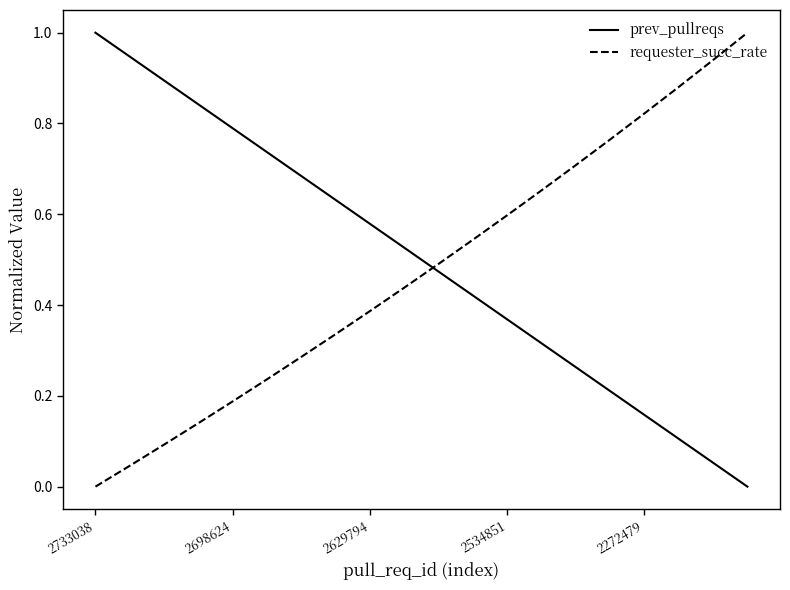

How many intersections are there between prev_pullreqs and requester_succ_rate?

1